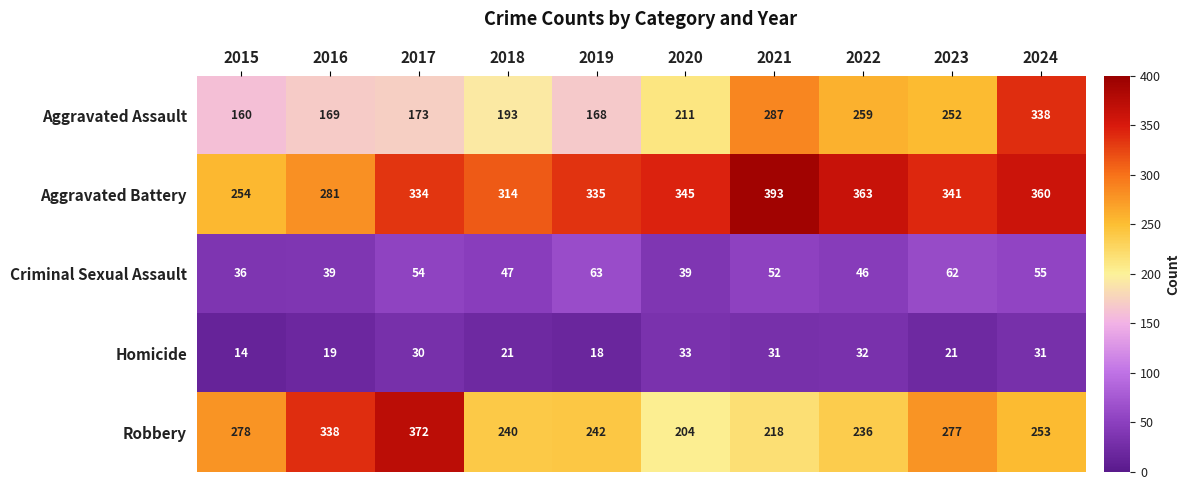

Which series has the largest total across all categories?

Aggravated Battery